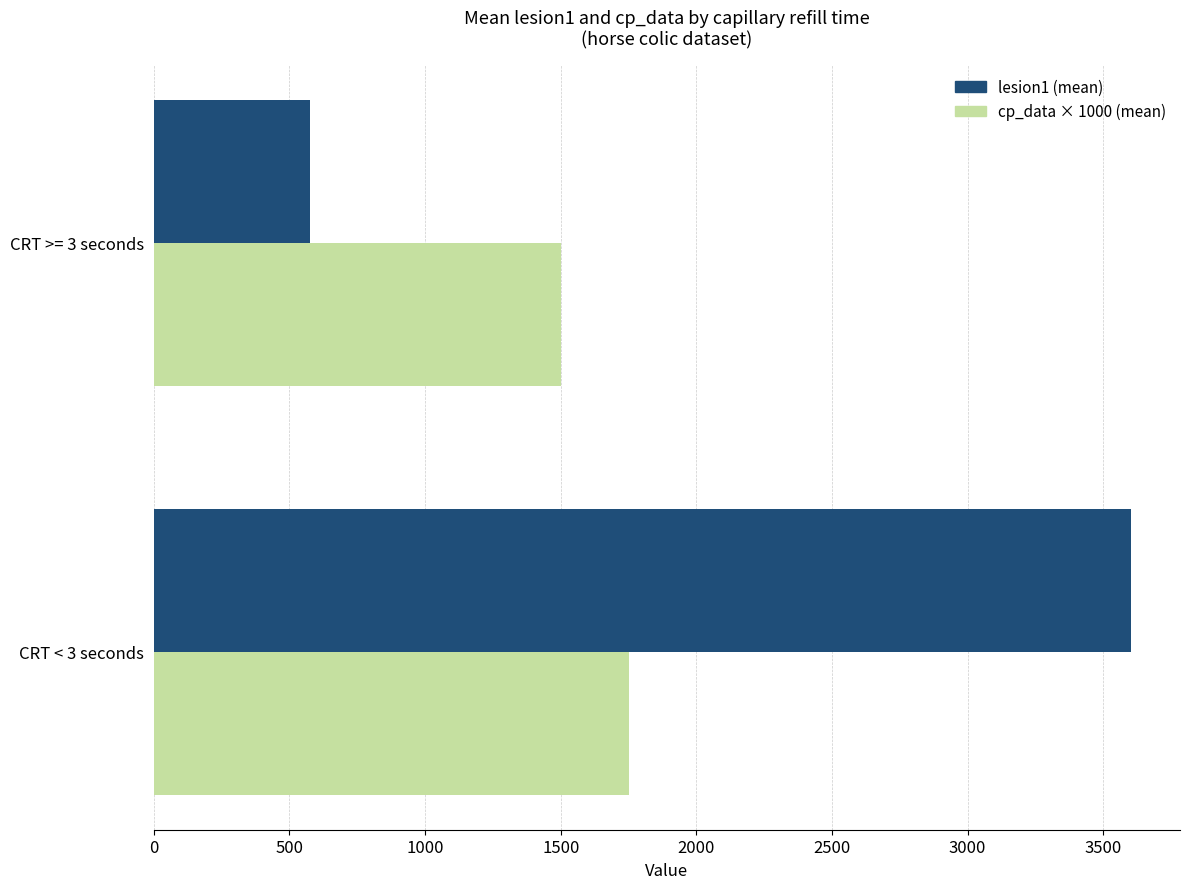

The value of cp_data × 1000 (mean) at CRT >= 3 seconds is 779.4. True or false?

False